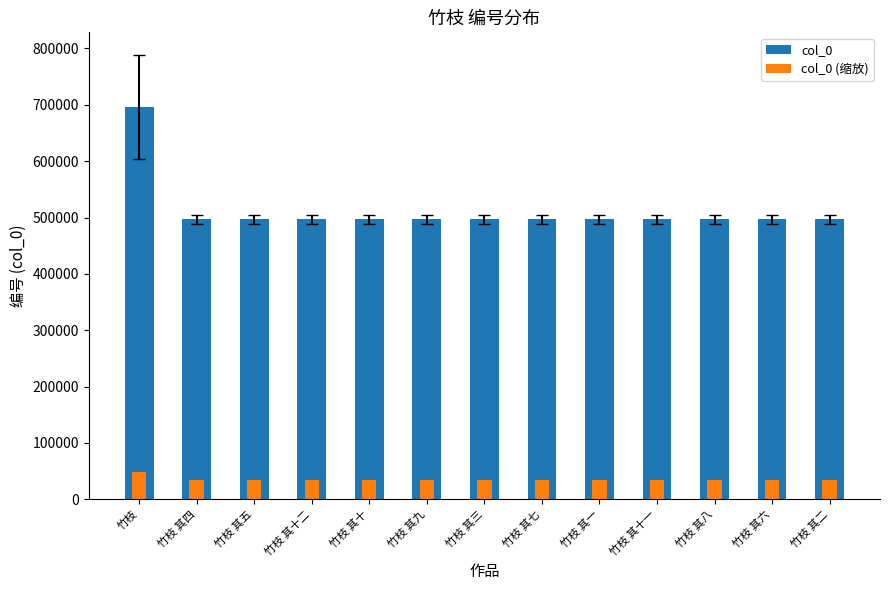

What is the label of the 12th bar from the left?

竹枝 其六